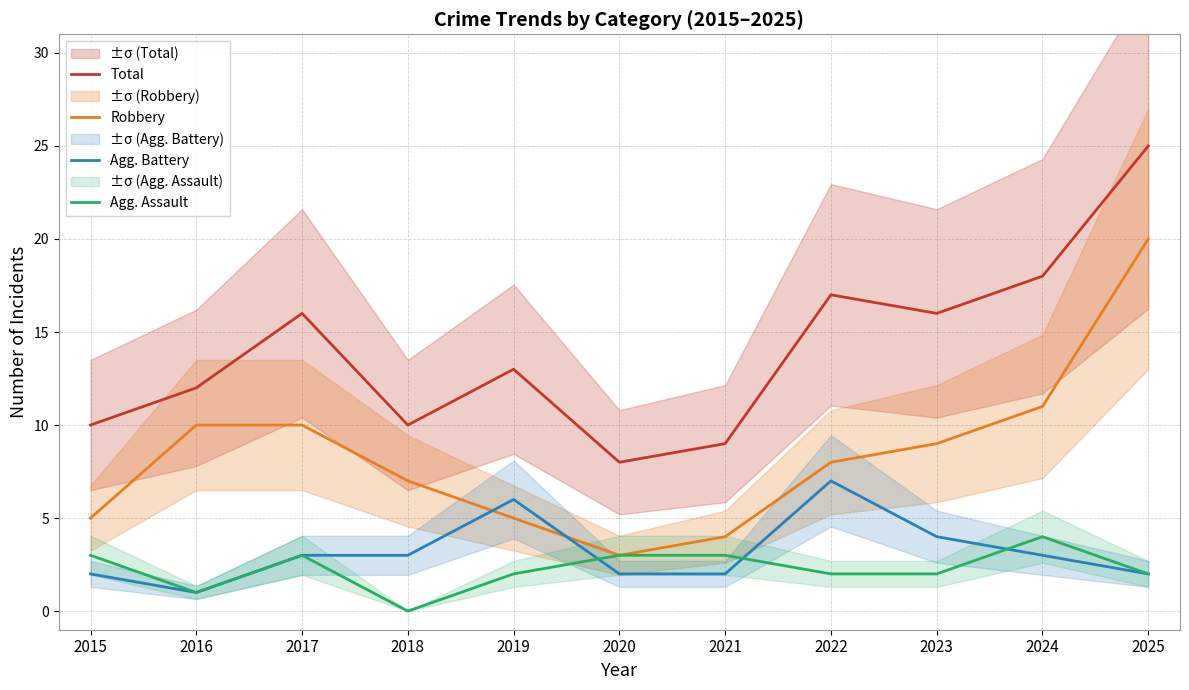

Count the number of data series in this chart.

4